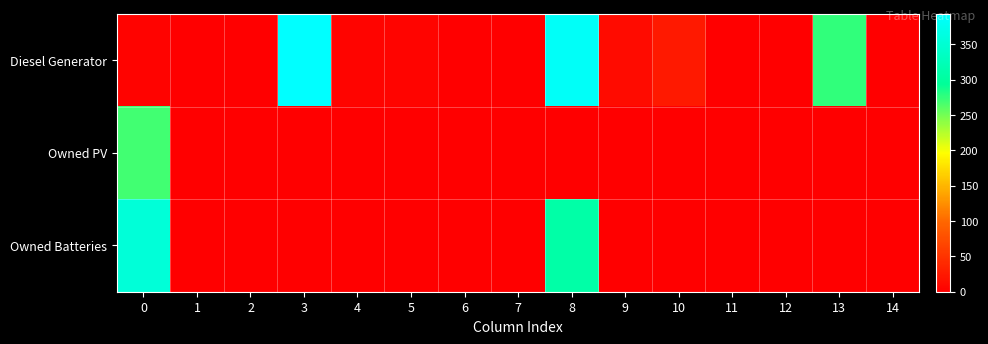

Reading left to right, list all the values displayed in this chart.

Diesel Generator: 0=4	1=0	2=0	3=393	4=6	5=5	6=0	7=0	8=386	9=12	10=25	11=0	12=0	13=275	14=0
Owned PV: 0=270	1=0	2=0	3=0	4=0	5=0	6=0	7=0	8=0	9=0	10=0	11=0	12=0	13=0	14=0
Owned Batteries: 0=355	1=0	2=0	3=0	4=0	5=0	6=0	7=0	8=308	9=0	10=0	11=0	12=0	13=0	14=0